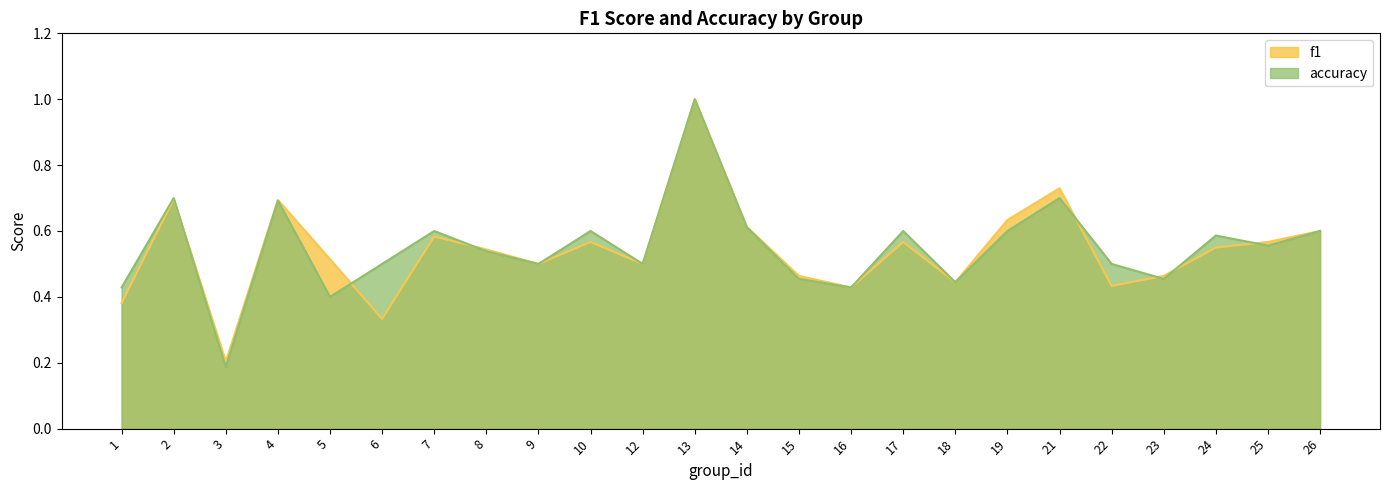

At which category does f1 reach its first local valley?

3